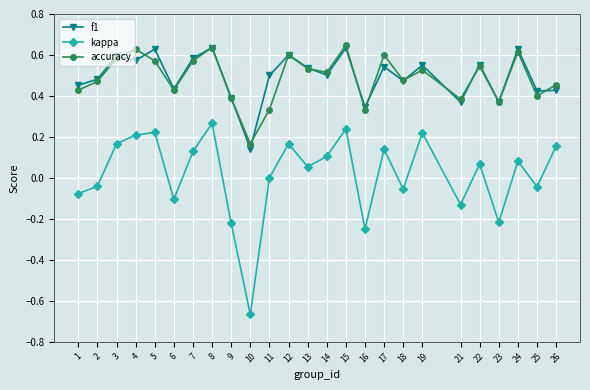

Where is accuracy nearest to the value 0?

10